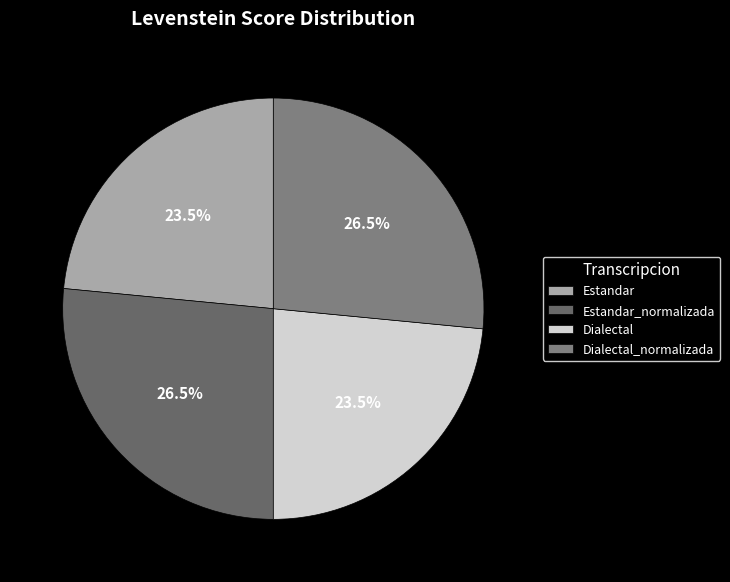

Which slice is the smallest?

Estandar